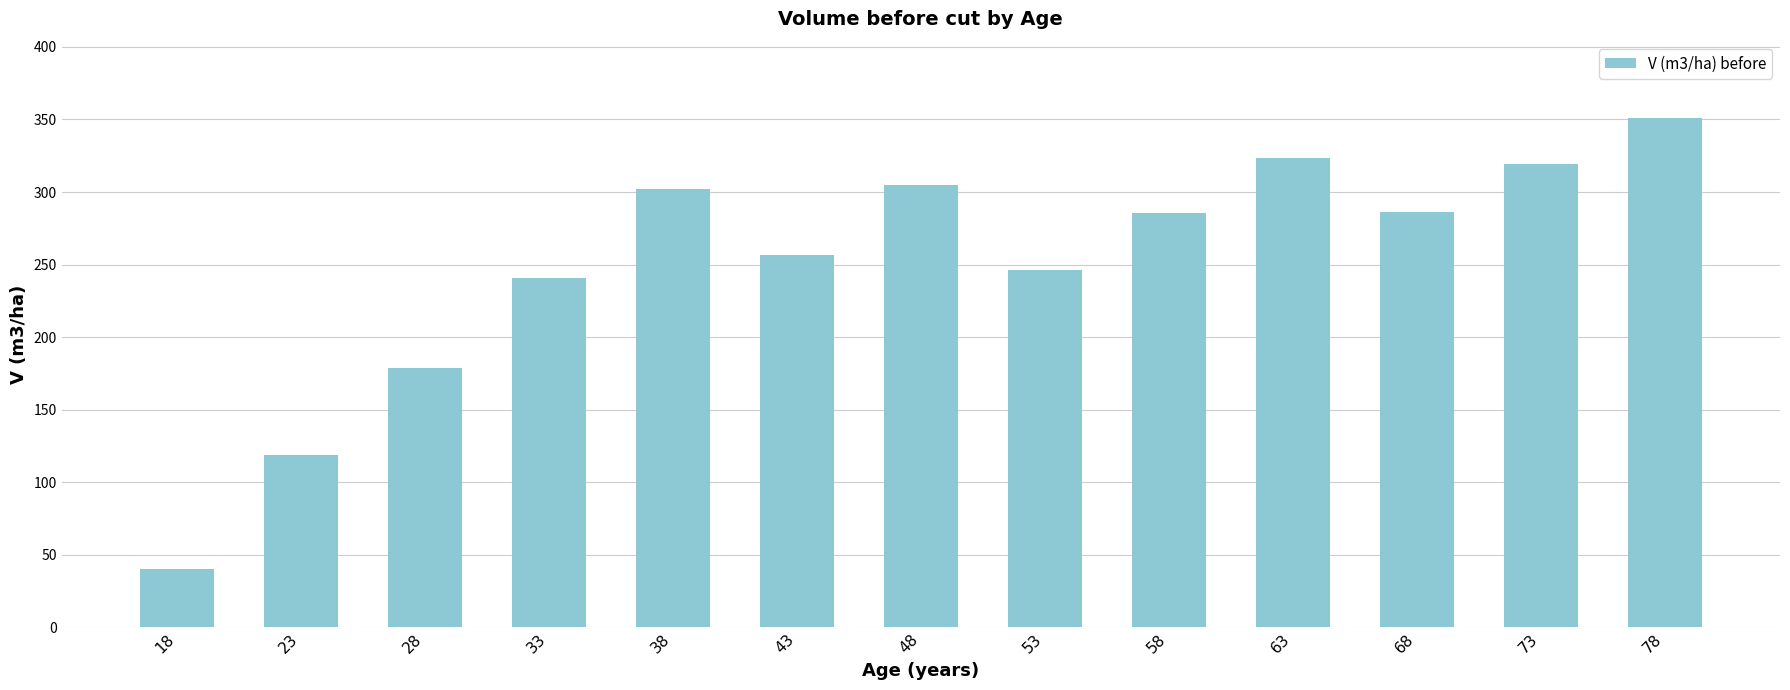

What is the difference between the values at 23 and 18?

78.4